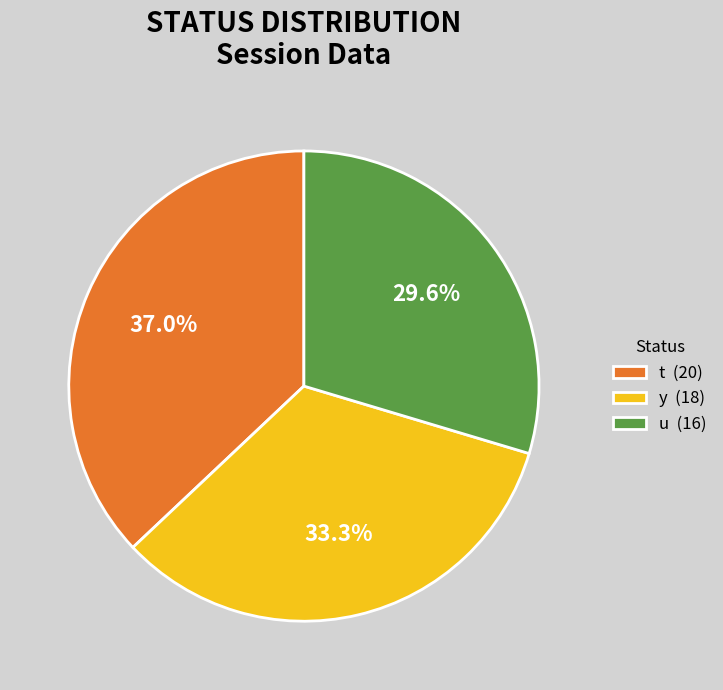

To the nearest percent, what percentage of the pie is u?

30%